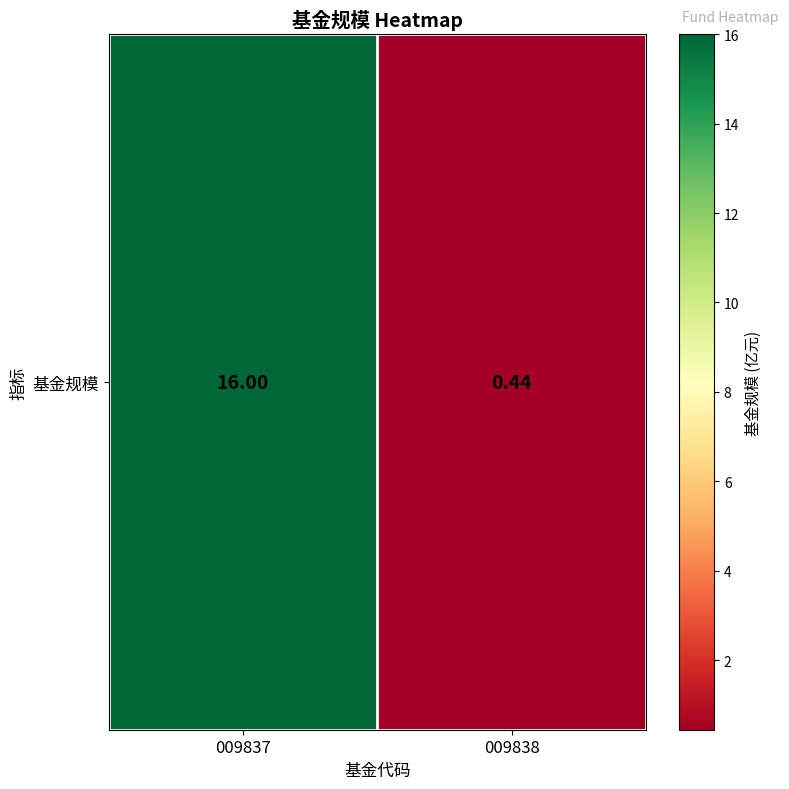

Which label corresponds to the largest value in the chart?

009837